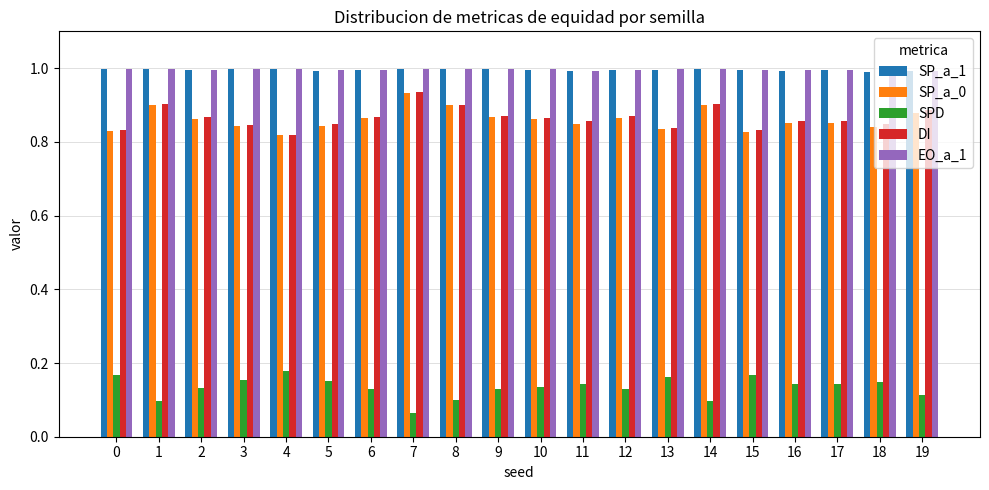

Is it true that DI equals 0.9 at 19?

True